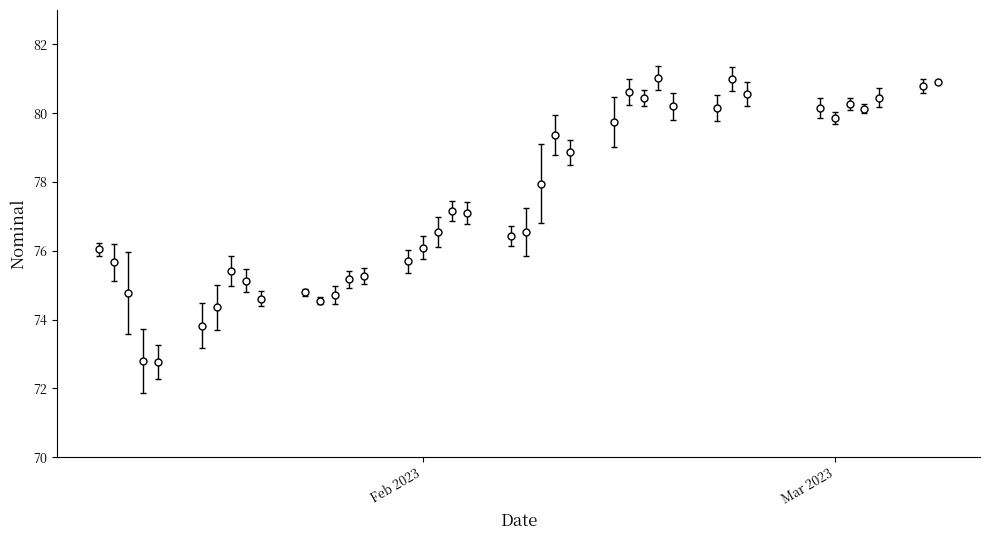

What is the value of the 24th point from the left?

79.4